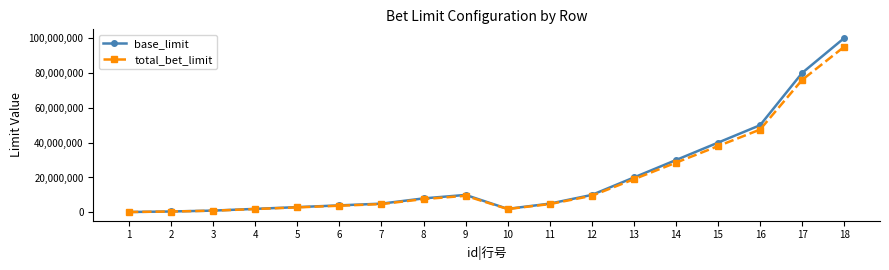

At which label is base_limit closest to 50100000?

16